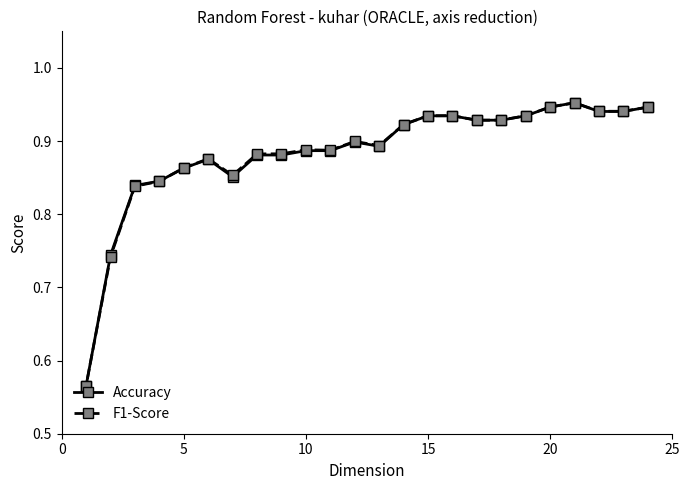

What is the minimum value for F1-Score?

0.6